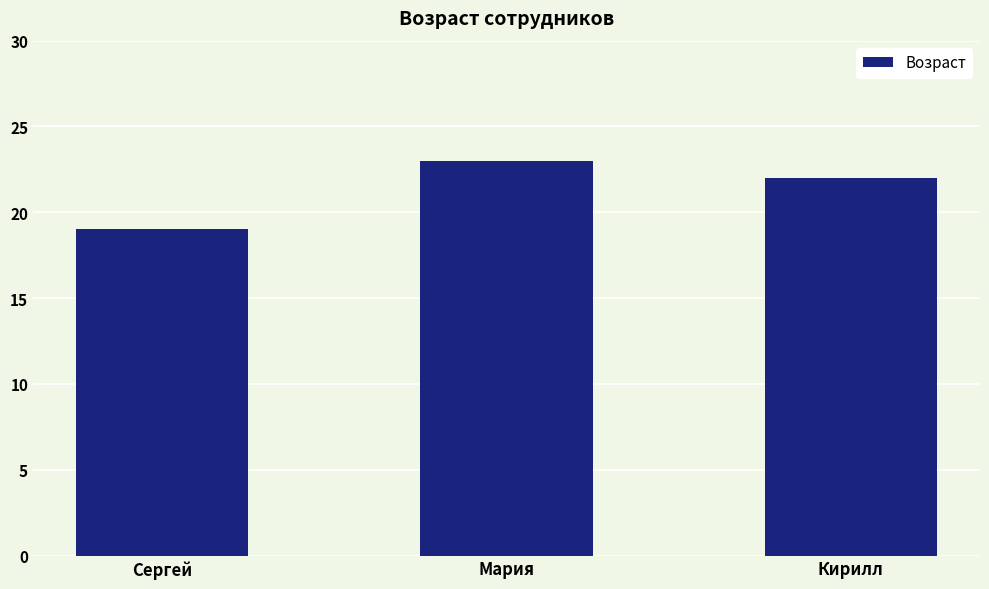

What is the label of the 1st bar from the right?

Кирилл